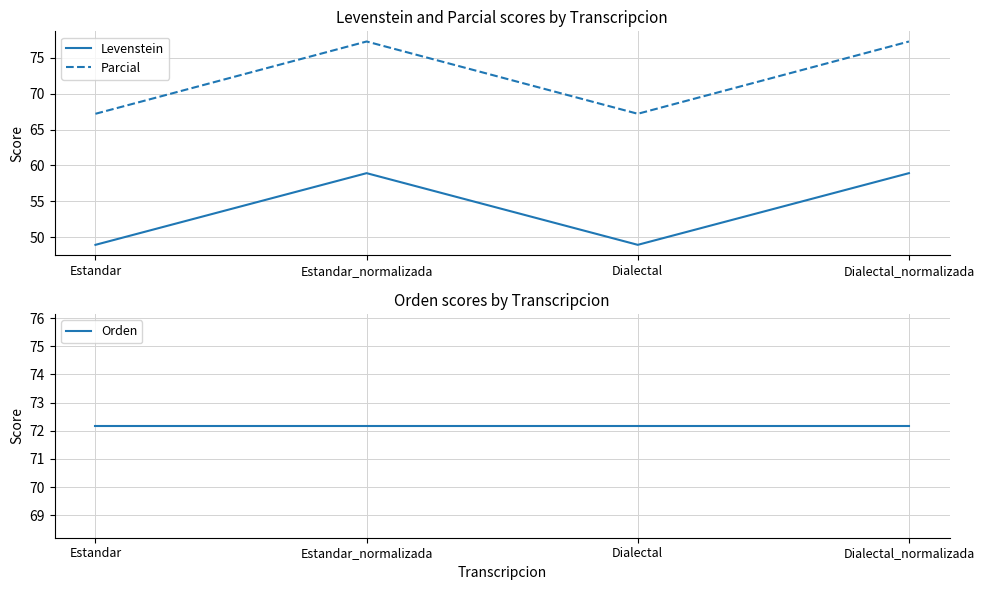

The Parcial series shows 44.3 at Estandar_normalizada. True or false?

False